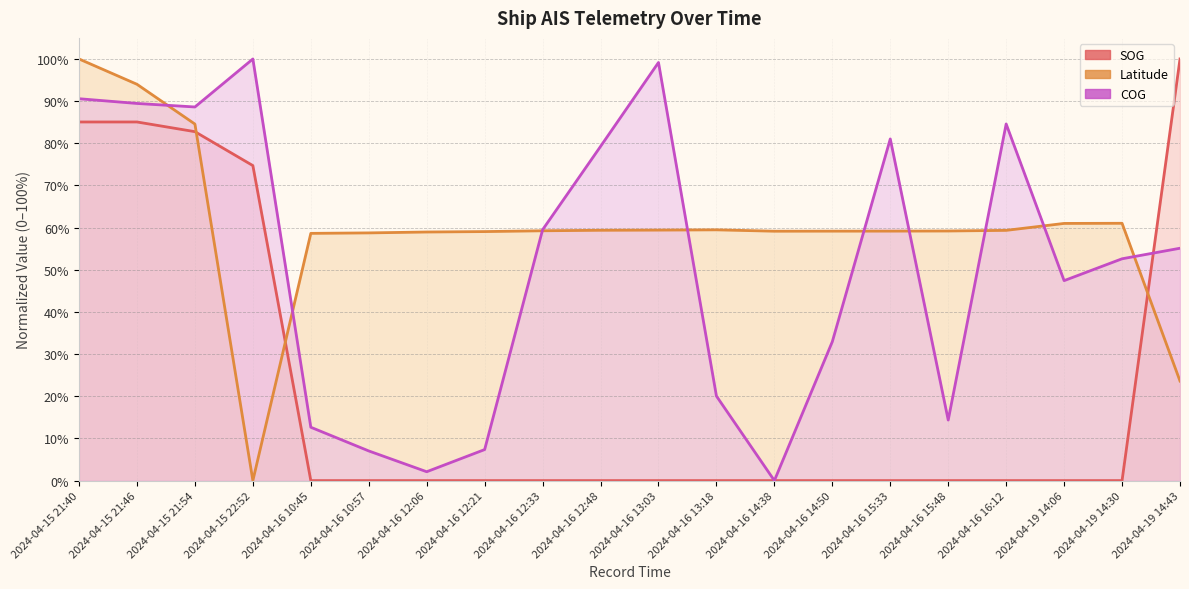

What is the label of the 16th point from the left?

2024-04-16 15:48